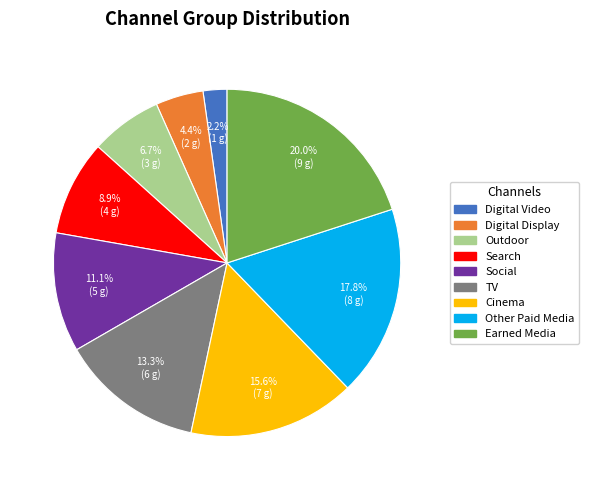

Is Other Paid Media the majority of the pie?

No